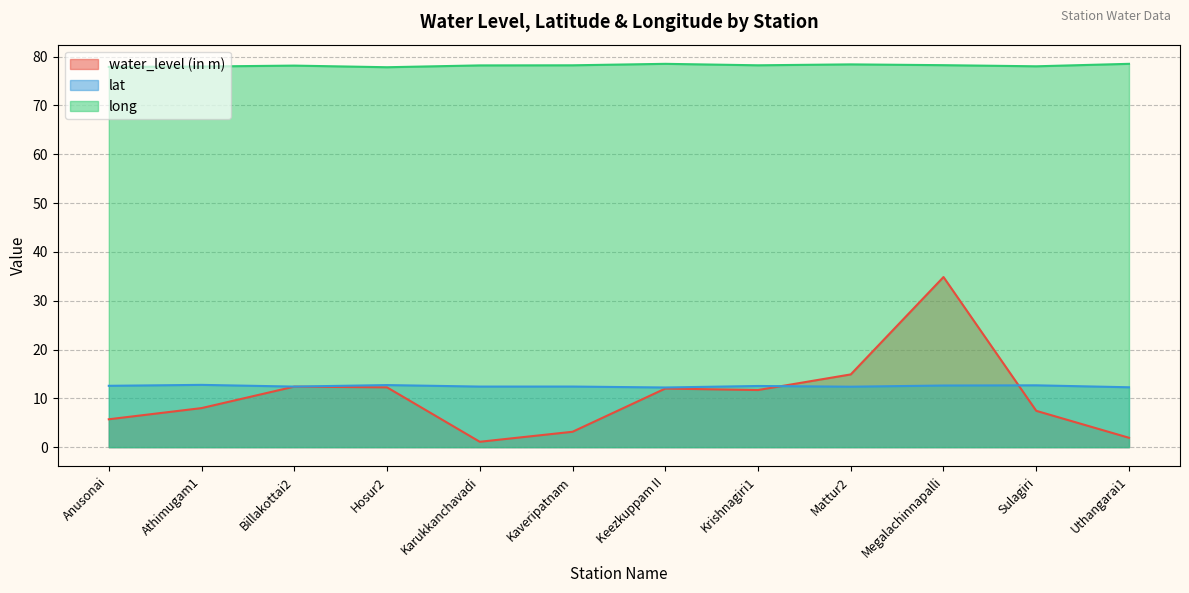

What is the label of the 3rd point from the right?

Megalachinnapalli